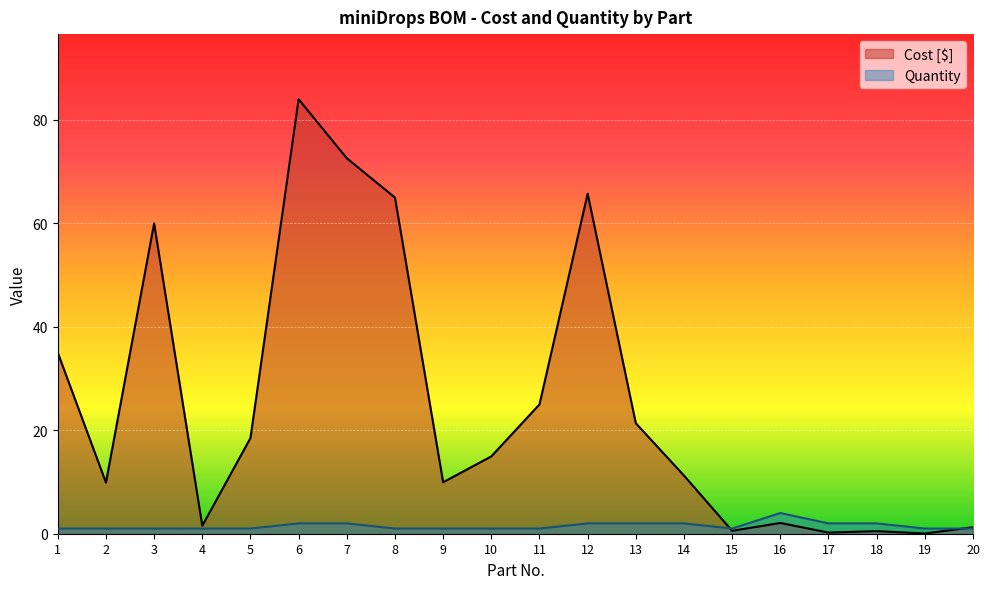

At which label does Cost [$] first exceed 14?

1